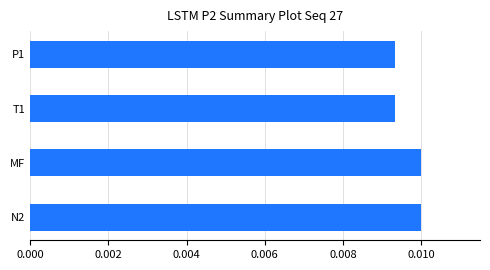

Count the values in the range 0 to 1.

4